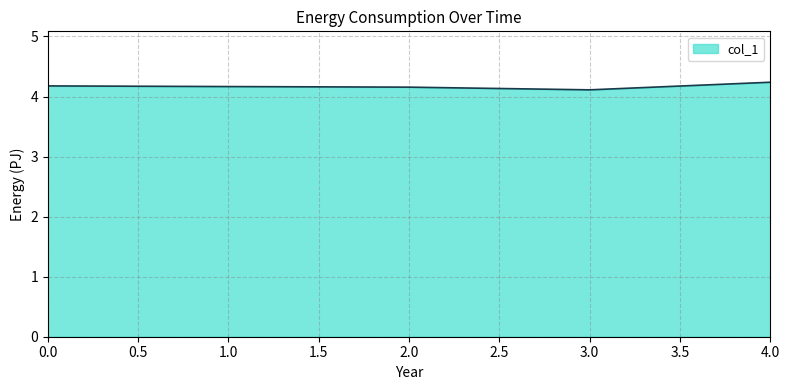

The value at 1.0 is 4.2. True or false?

True